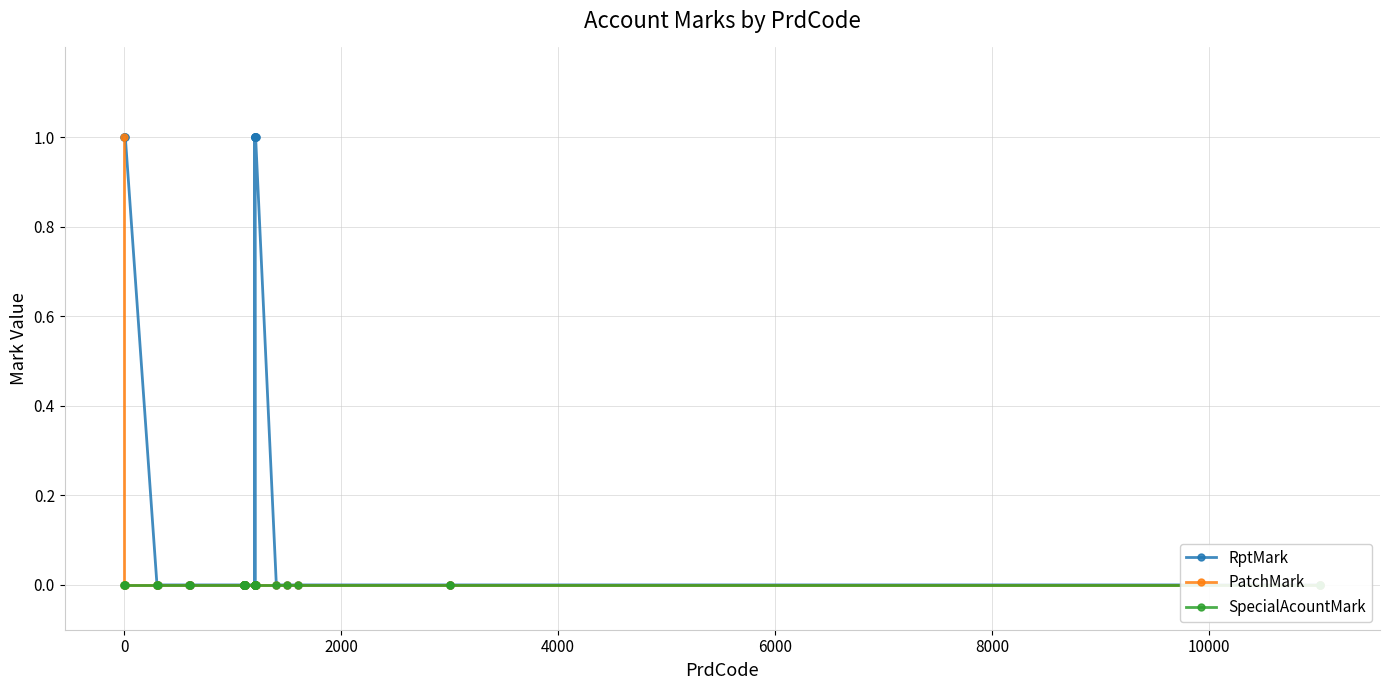

Which series has the largest range (max minus min)?

RptMark